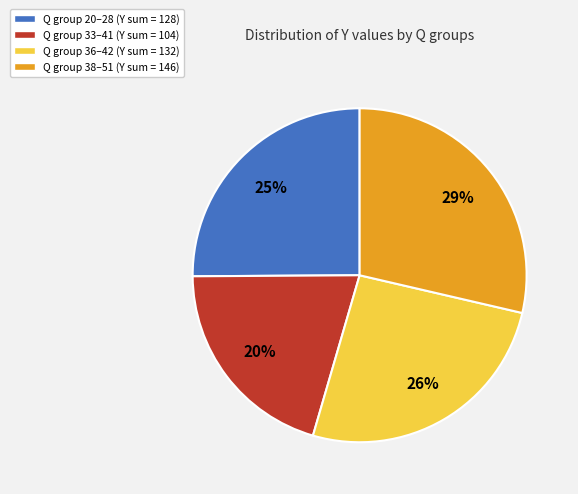

How many slices are in this pie chart?

4